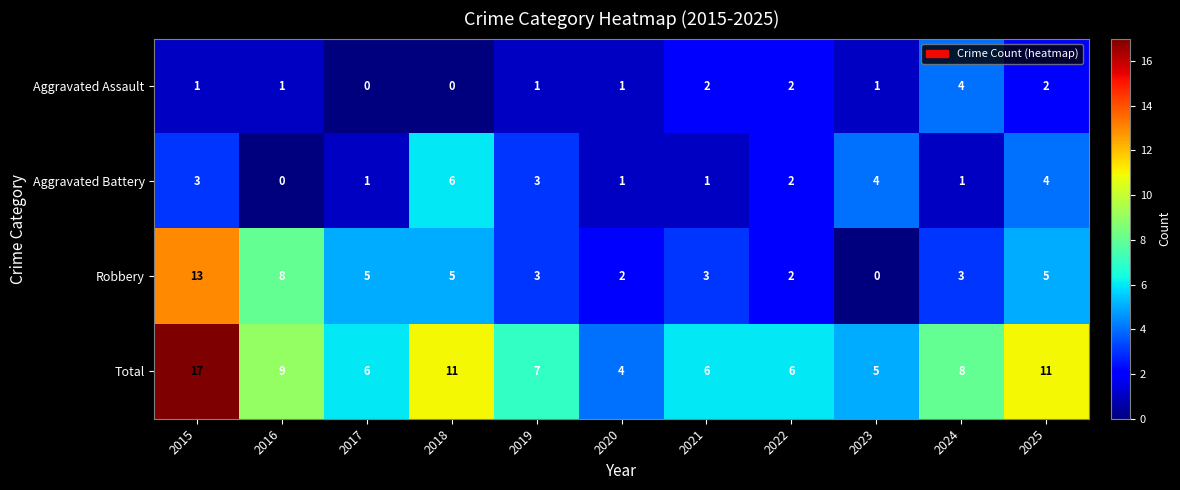

Which series changed the most between 2015 and 2020?

Total